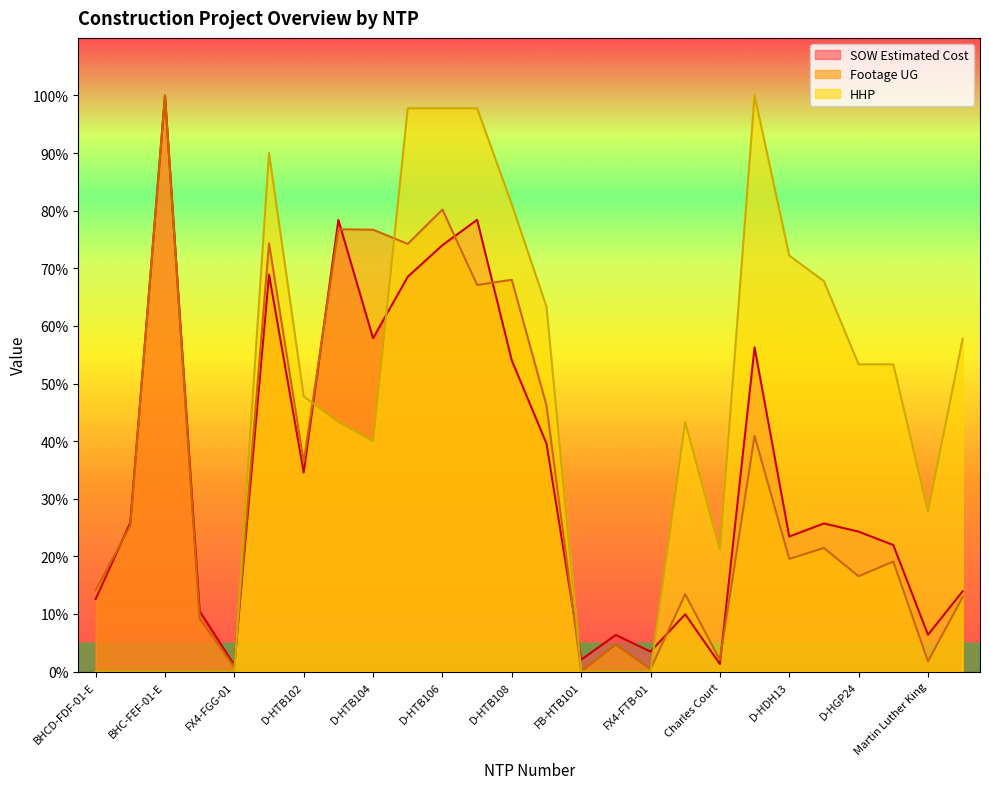

How many distinct data groups are displayed?

3